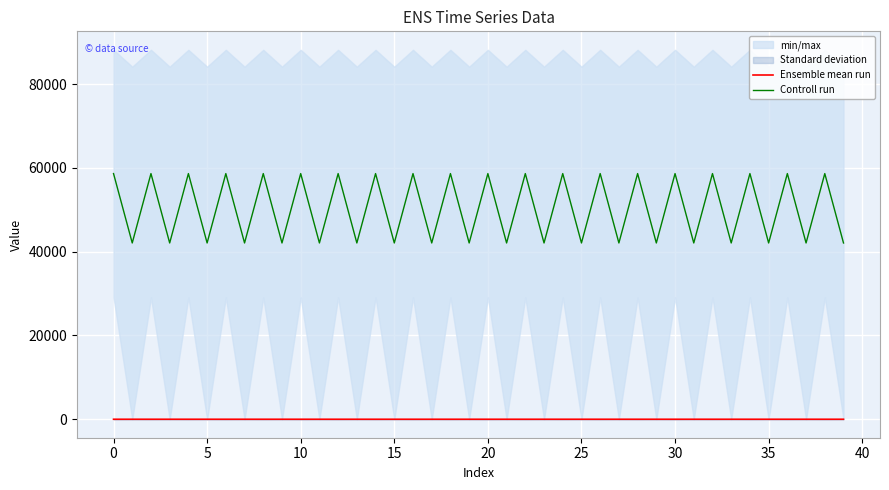

True or false: Ensemble mean run and Controll run intersect in this chart.

False